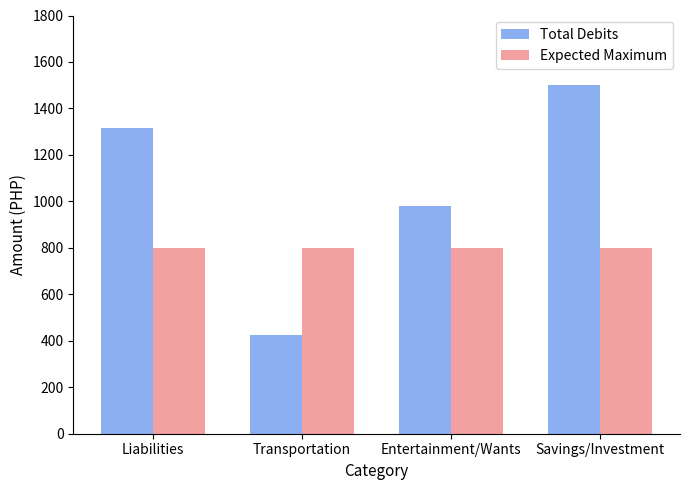

The Total Debits series shows 1500 at Savings/Investment. True or false?

True